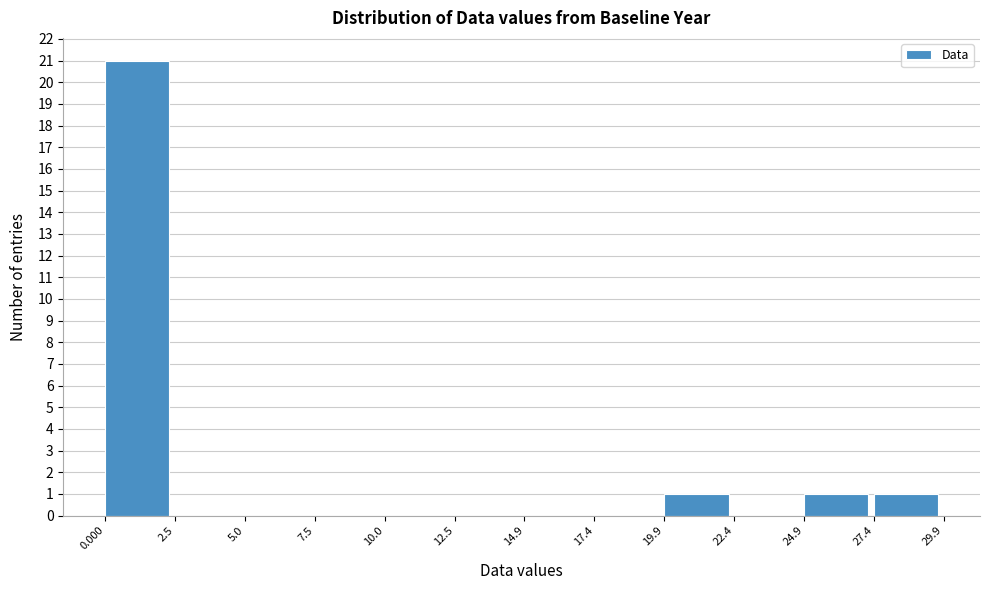

Reading left to right, list every bar in this chart as the range it spans on the x-axis followed by its height. The values are not printed on the chart, so give them approximately, as read against the axis.

0.000 to 2.5: 21
2.5 to 5.0: 0
5.0 to 7.5: 0
7.5 to 10.0: 0
10.0 to 12.5: 0
12.5 to 14.9: 0
14.9 to 17.4: 0
17.4 to 19.9: 0
19.9 to 22.4: 1
22.4 to 24.9: 0
24.9 to 27.4: 1
27.4 to 29.9: 1